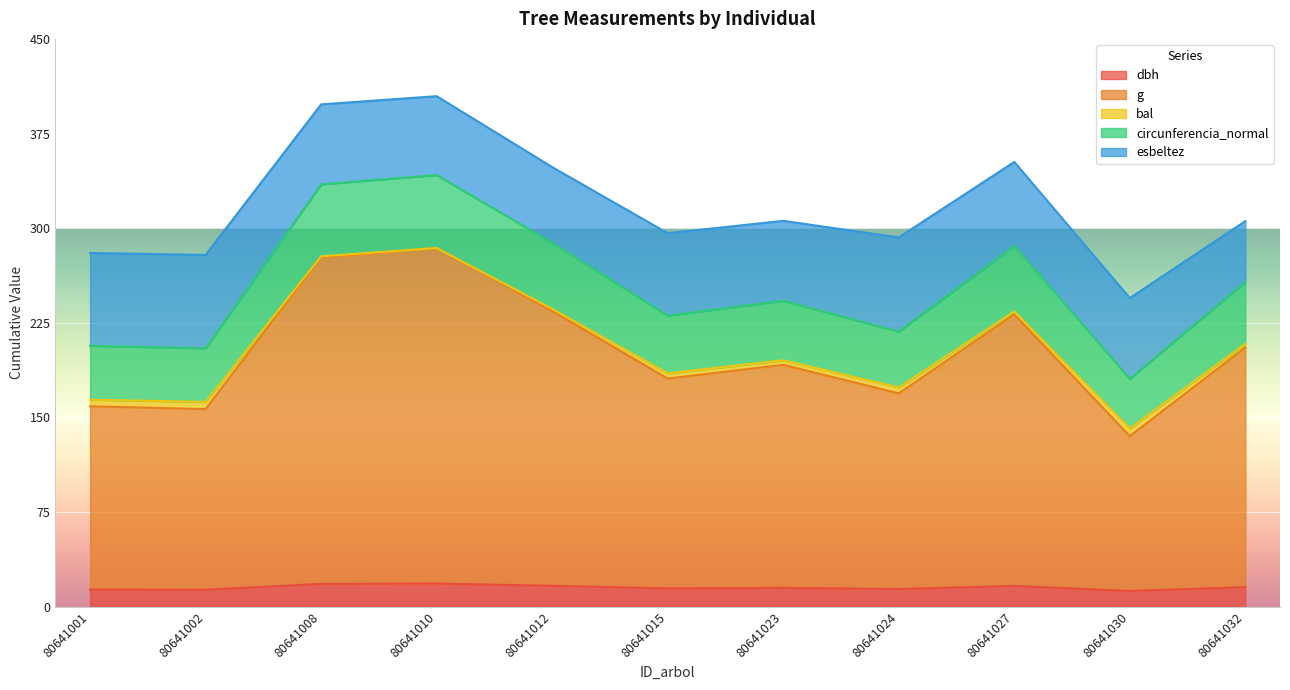

At which category does the chart reach its minimum across all series?

80641030